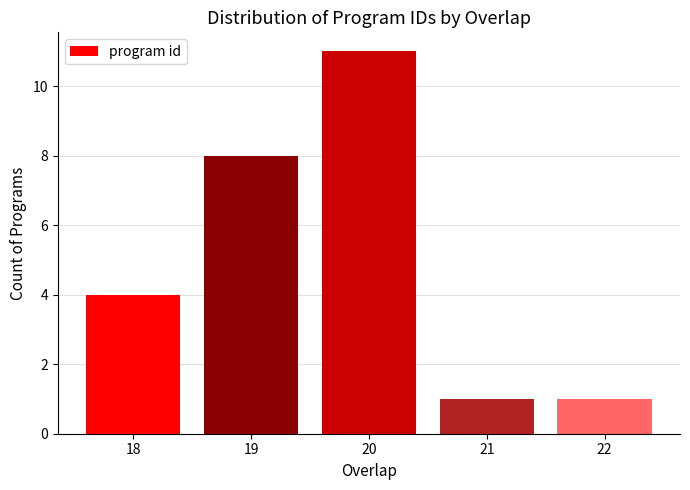

Between 18 and 21, which is larger?

18